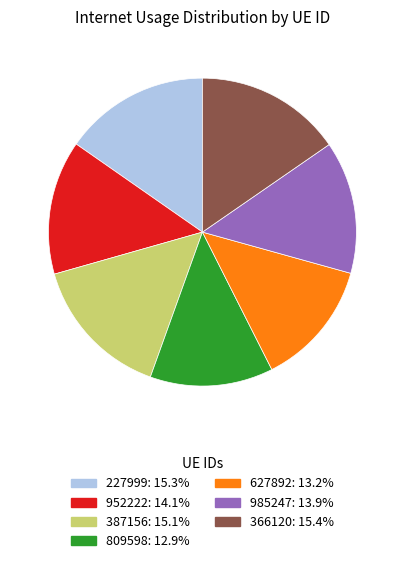

Does any single category account for the majority?

No